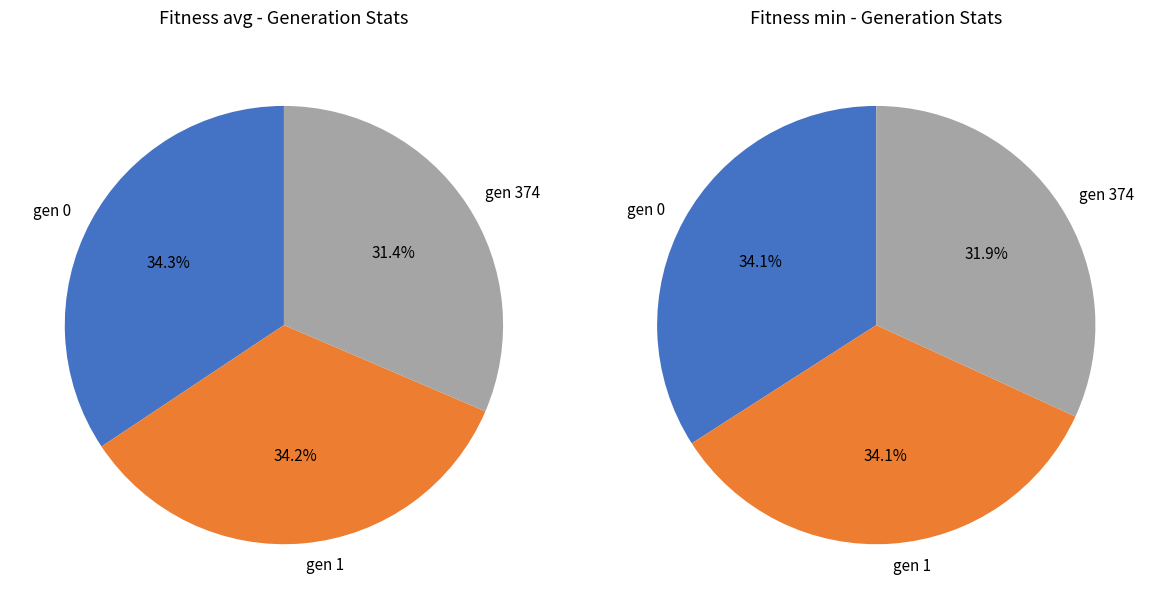

Which slice is the largest?

gen 0